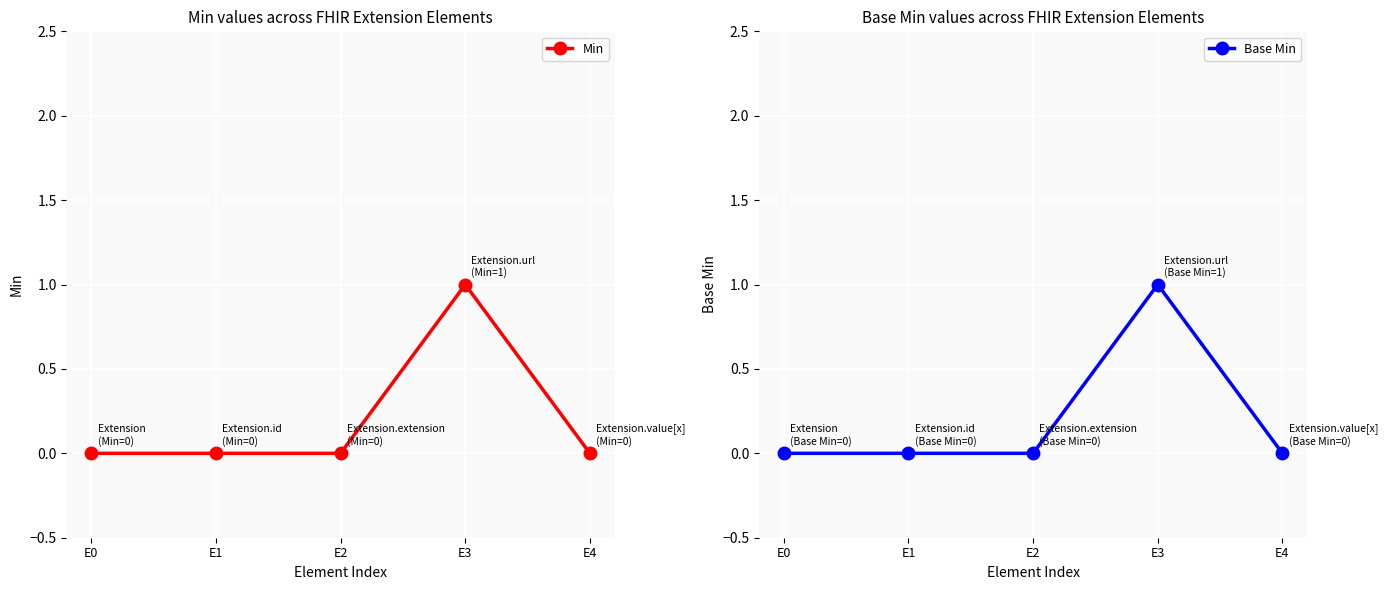

True or false: Min and Base Min intersect in this chart.

False